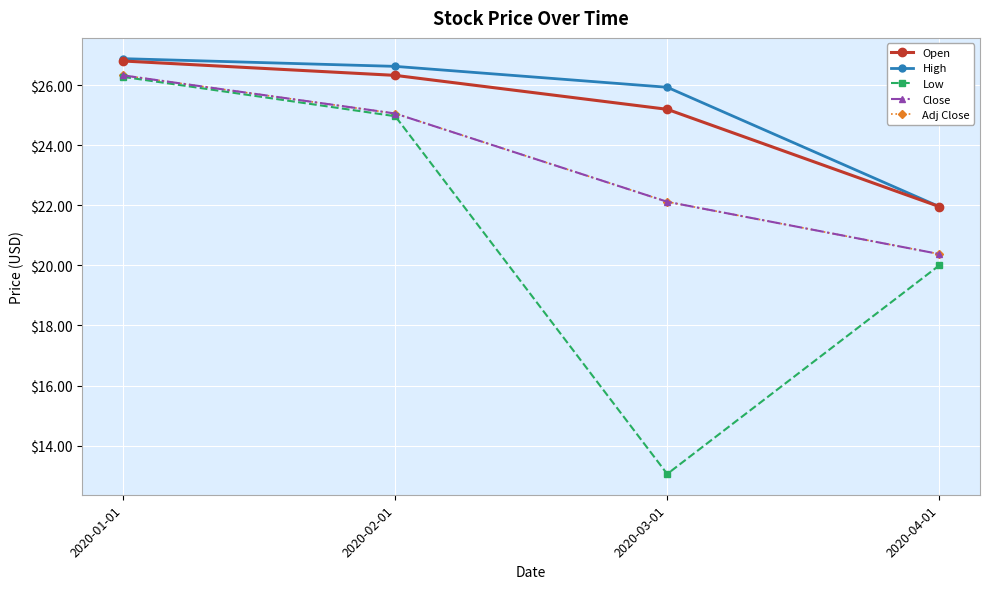

Read the Open value at 2020-04-01.

22.0